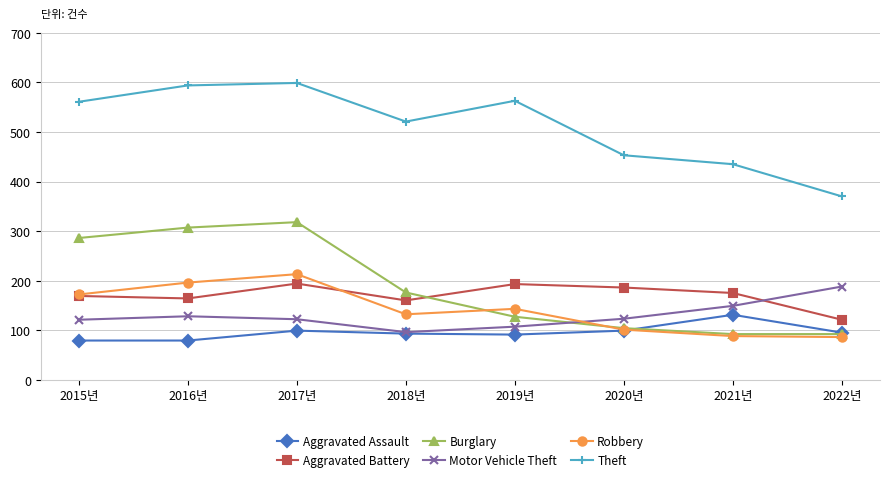

At 2016년, list the series in order from largest to smallest.

Theft, Burglary, Robbery, Aggravated Battery, Motor Vehicle Theft, Aggravated Assault